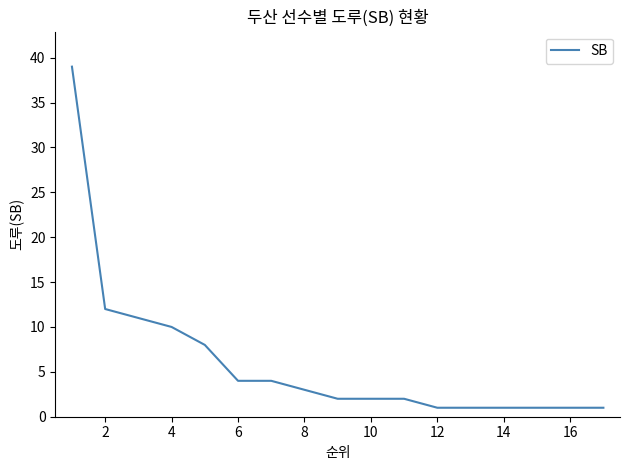

How many lines are shown in the chart?

1